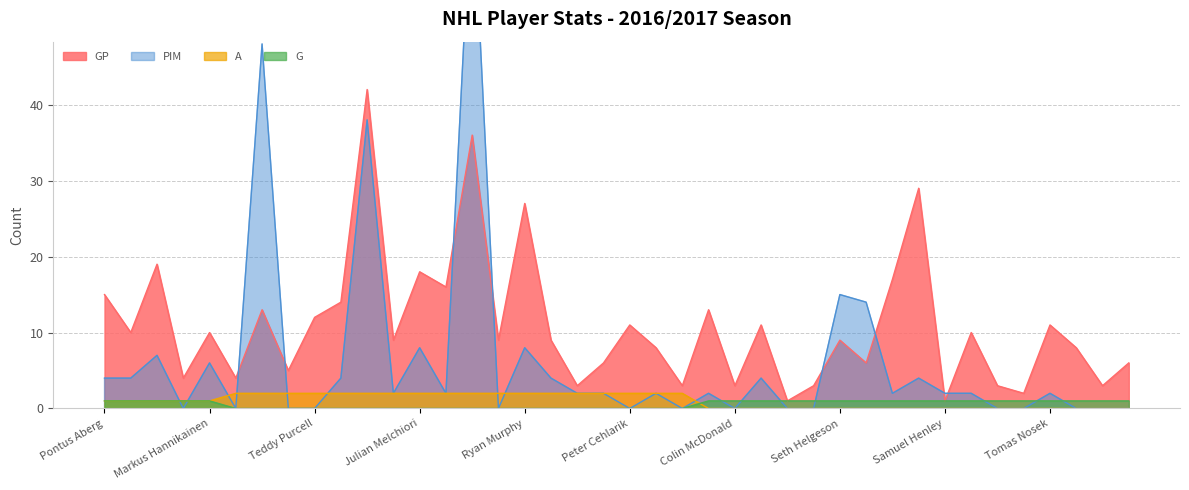

Which category has the highest value in the GP series?

Nicolas Deslauriers